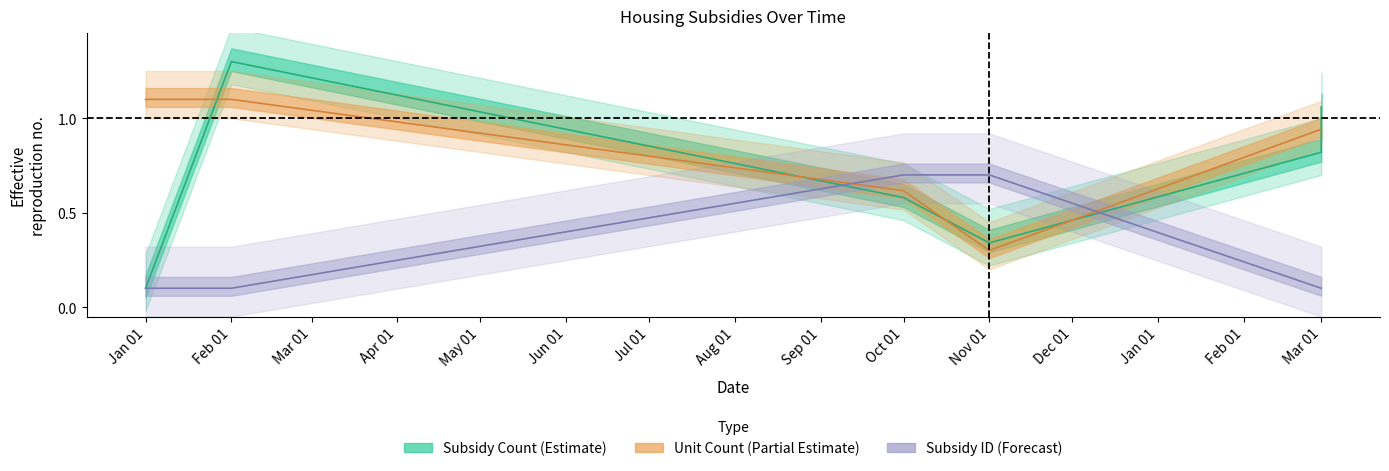

Reading right to left, transcribe all the data shown in this chart.

Subsidy Count (Estimate): 1.1	0.8	0.3	0.6	1.3	0.1
Unit Count (Partial Estimate): 0.9	0.9	0.3	0.6	1.1	1.1
Subsidy ID (Forecast): 0.1	0.1	0.7	0.7	0.1	0.1